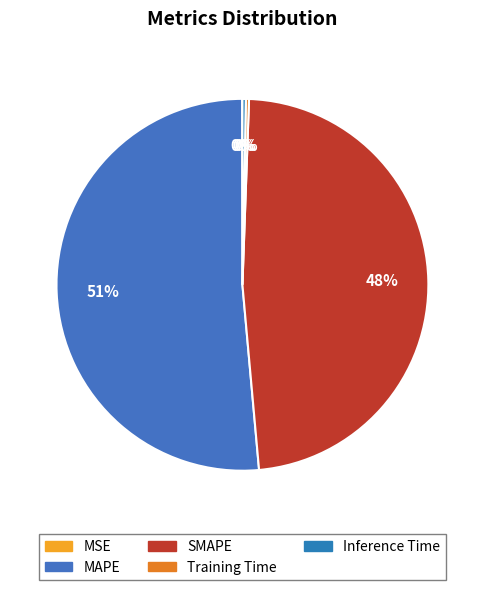

Is it true that SMAPE is 48% of the pie?

True